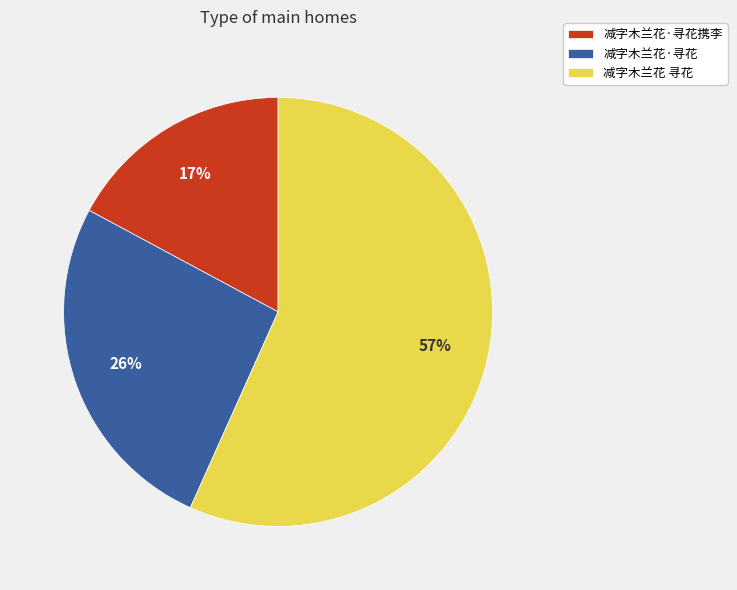

How many slices are in this pie chart?

3